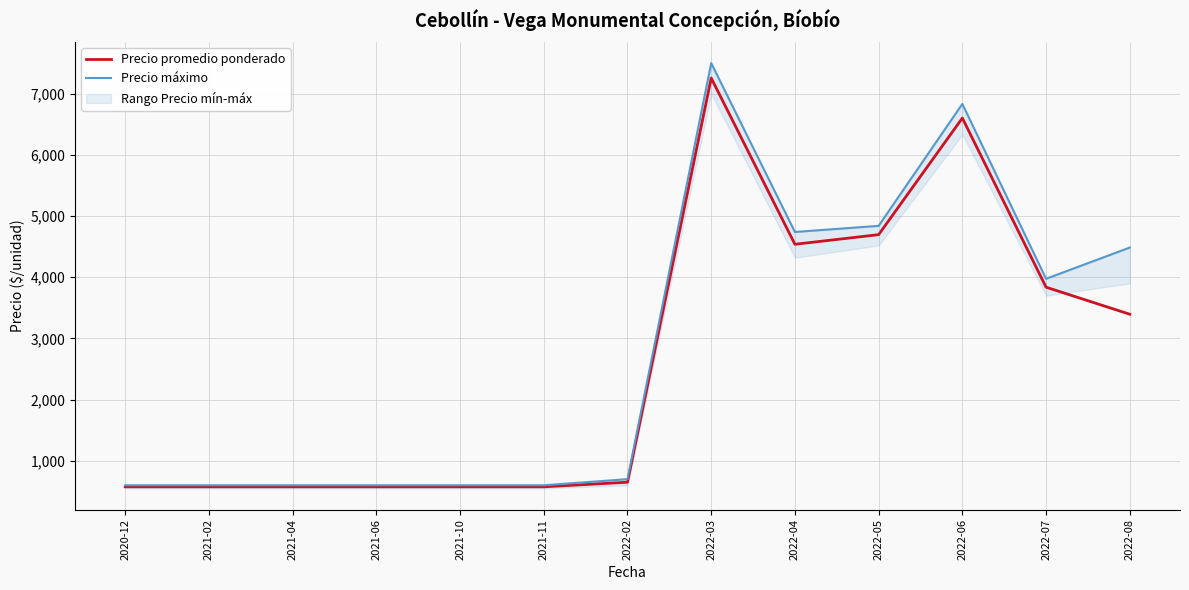

What is the minimum value shown in the chart?

575.0